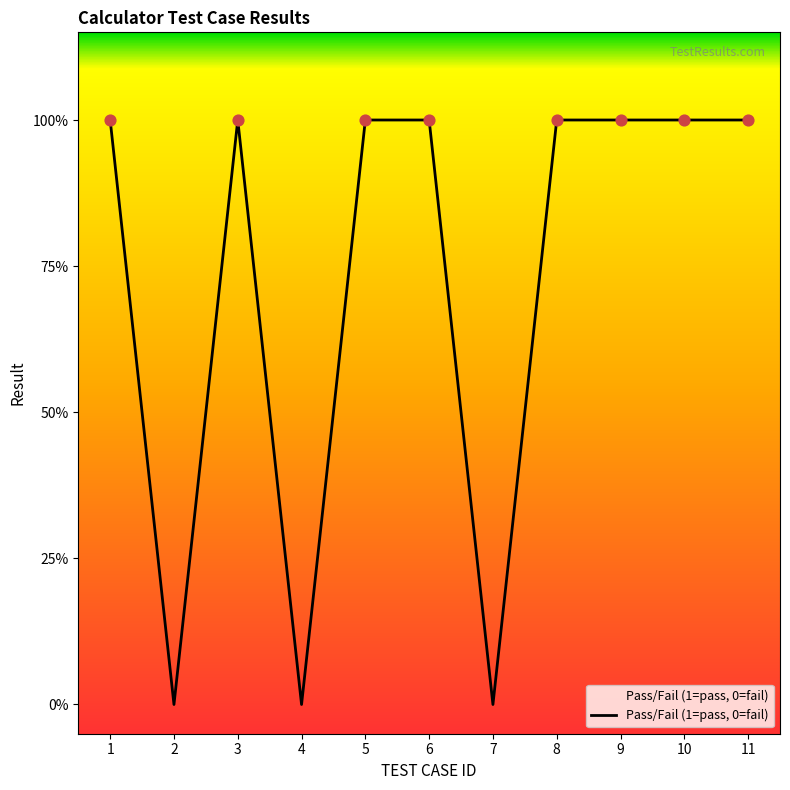

Between 6 and 5, which is larger?

6